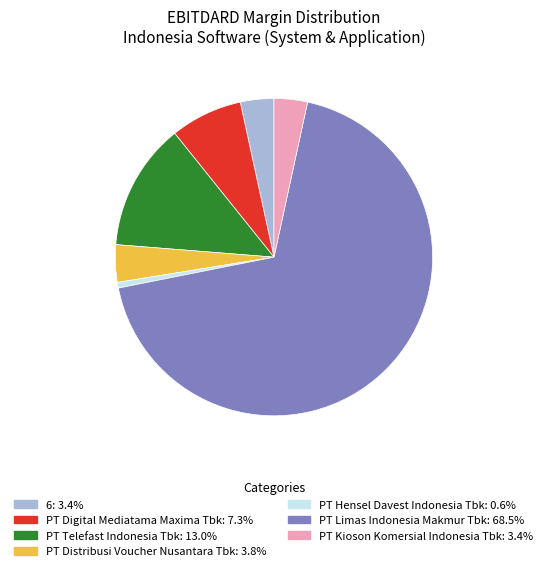

What is the largest slice in the pie chart?

PT Limas Indonesia Makmur Tbk